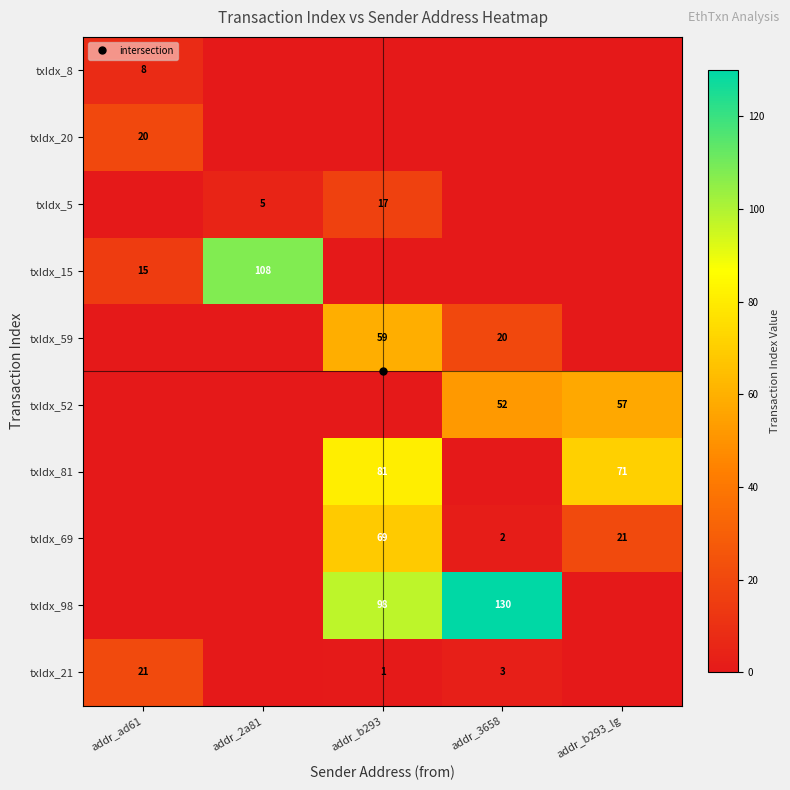

Rank the series at addr_b293 from highest to lowest value.

txIdx_98, txIdx_81, txIdx_69, txIdx_59, txIdx_5, txIdx_21, txIdx_8, txIdx_20, txIdx_15, txIdx_52